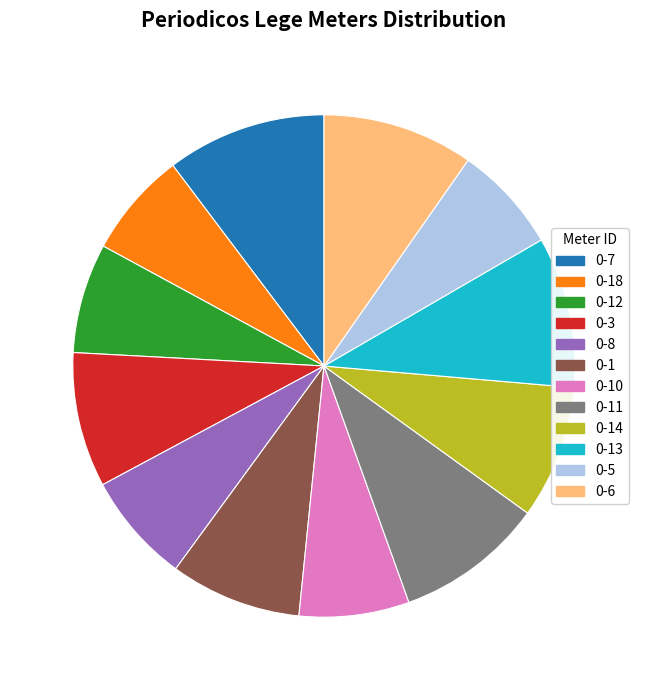

Does 0-3 account for over 50% of the chart?

No